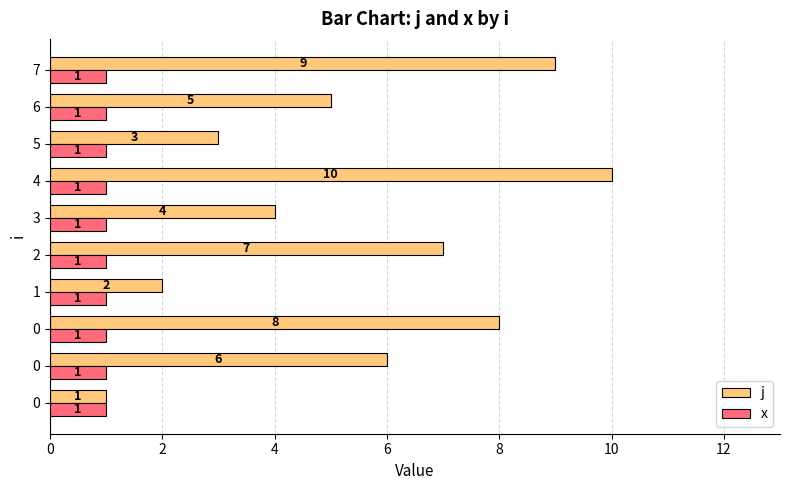

What are all the series names shown in the legend?

j, x